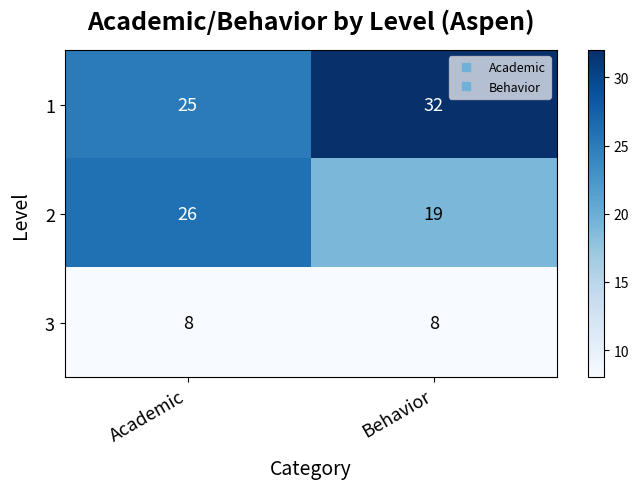

True or false: 1 has a value of 32 at Behavior.

True